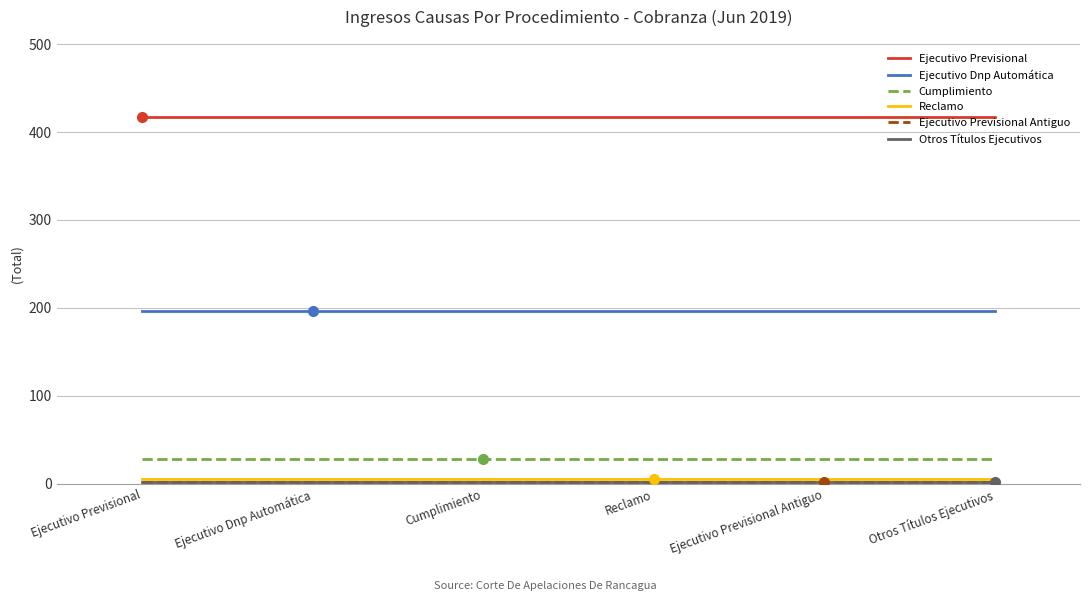

True or false: Ejecutivo Previsional Antiguo and Otros Títulos Ejecutivos cross at least once.

False